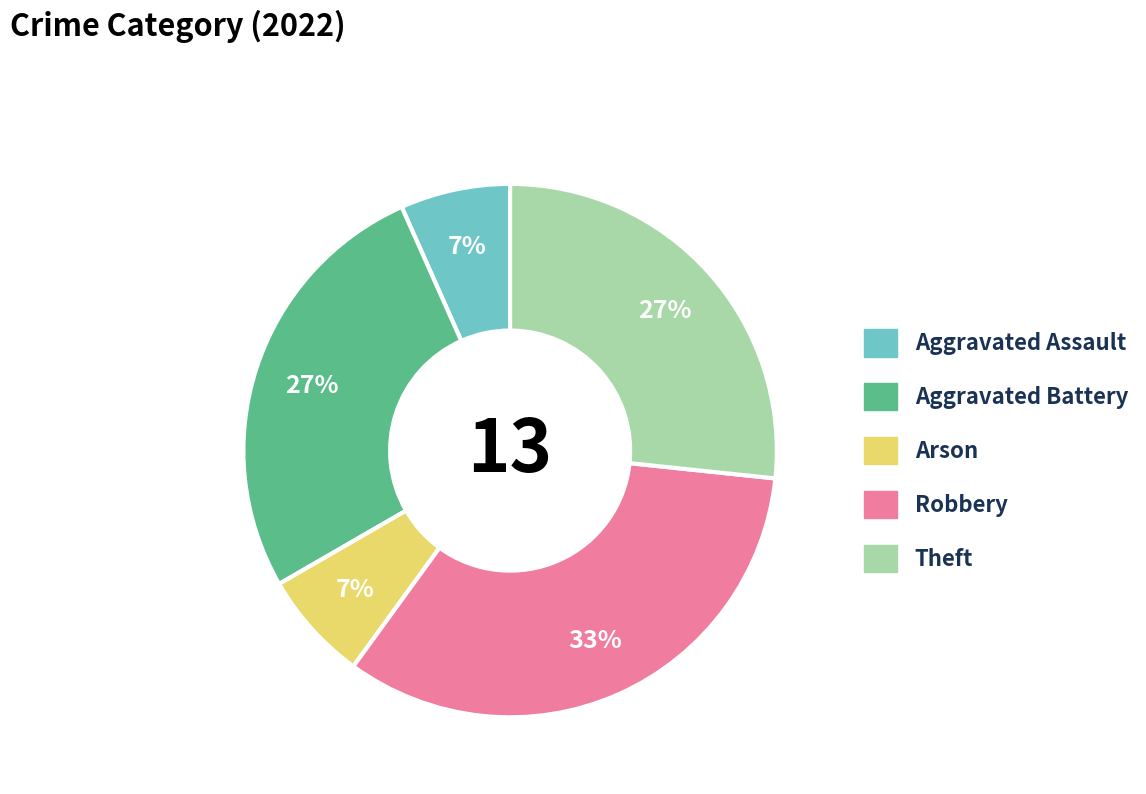

How many slices are in this pie chart?

5